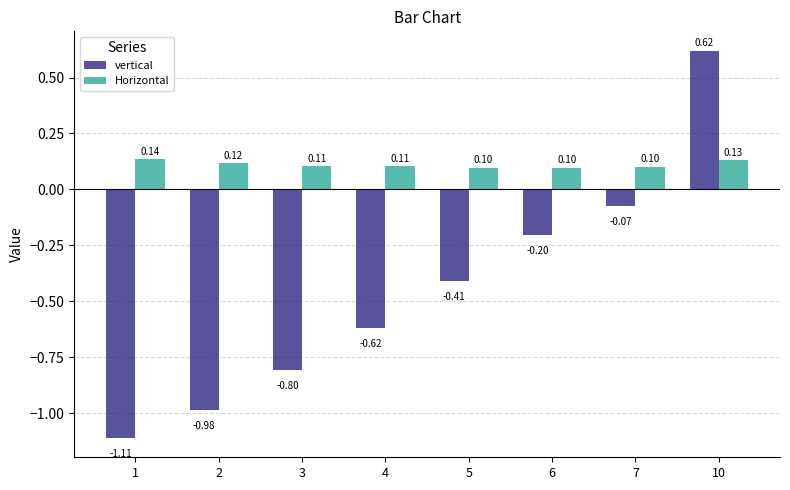

Count the Horizontal values in the range 0 to 1.

8